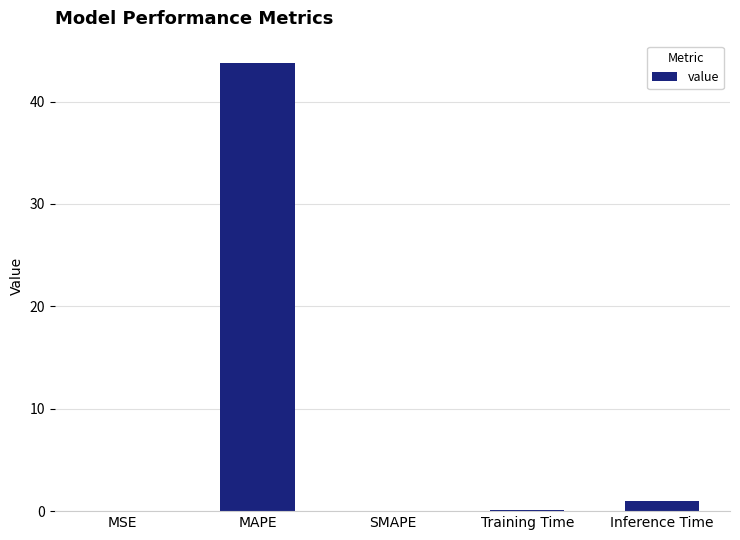

What is the sum of all values?

44.9